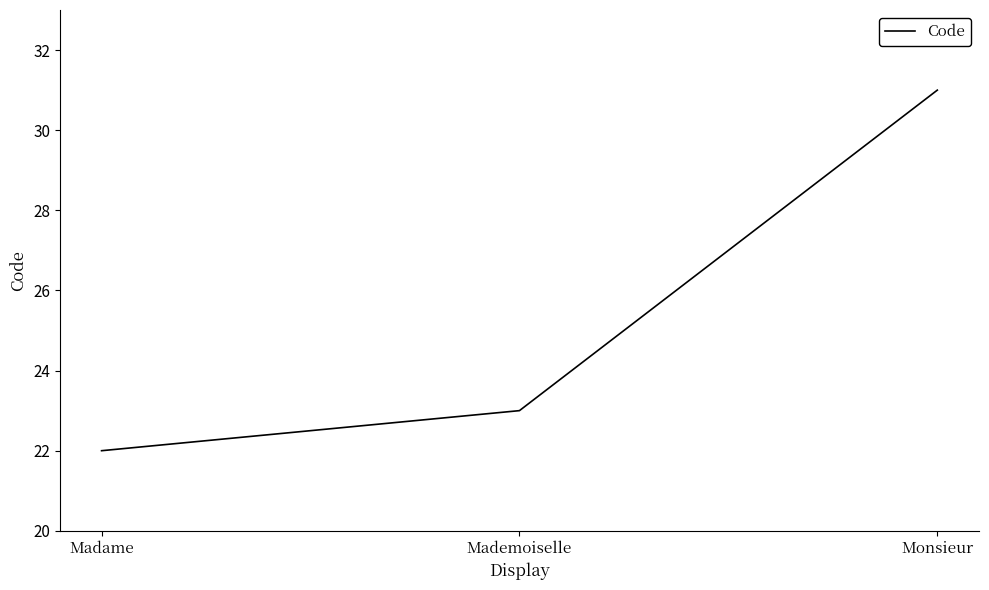

Rank the categories by value from lowest to highest.

Madame, Mademoiselle, Monsieur